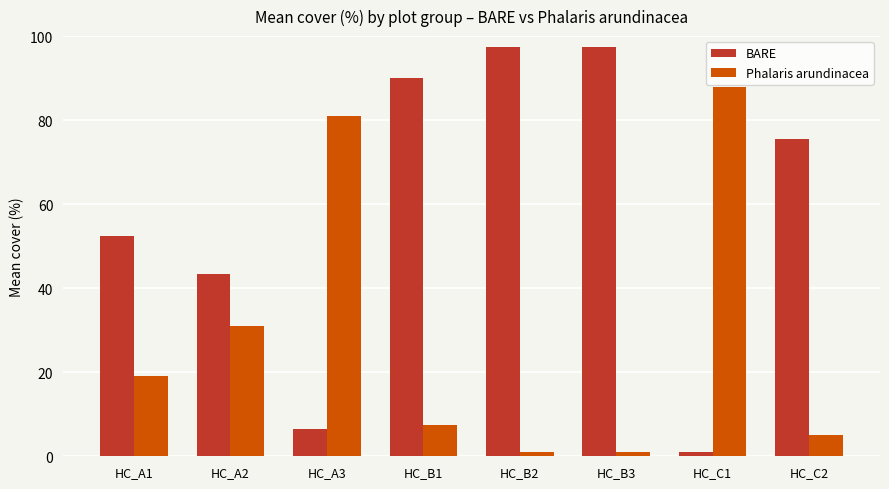

Where is BARE nearest to the value 49?

HC_A1